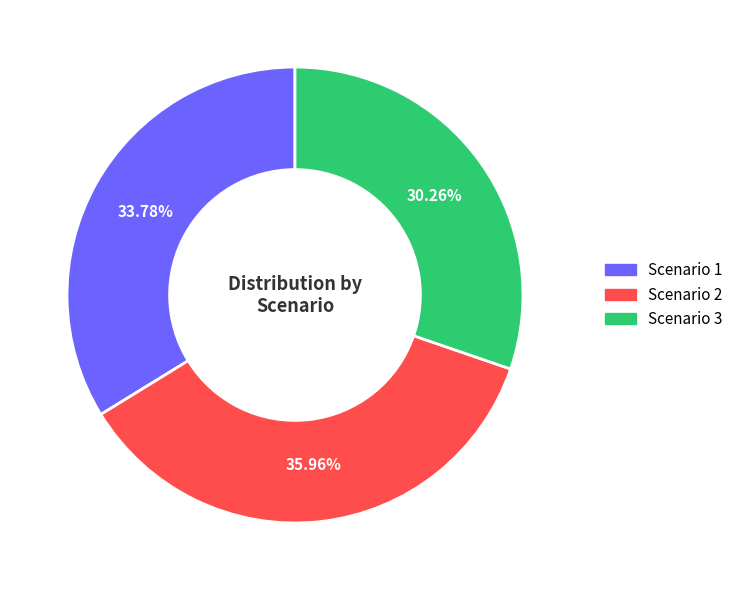

Rank the categories by value from lowest to highest.

Scenario 3, Scenario 1, Scenario 2